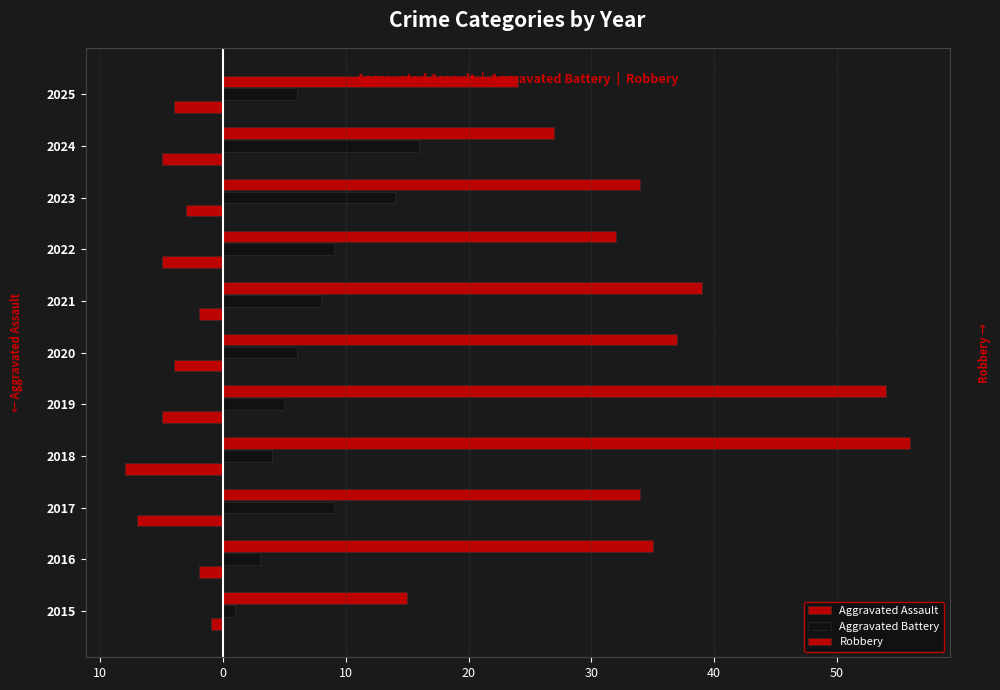

What is the minimum value shown in the chart?

-8